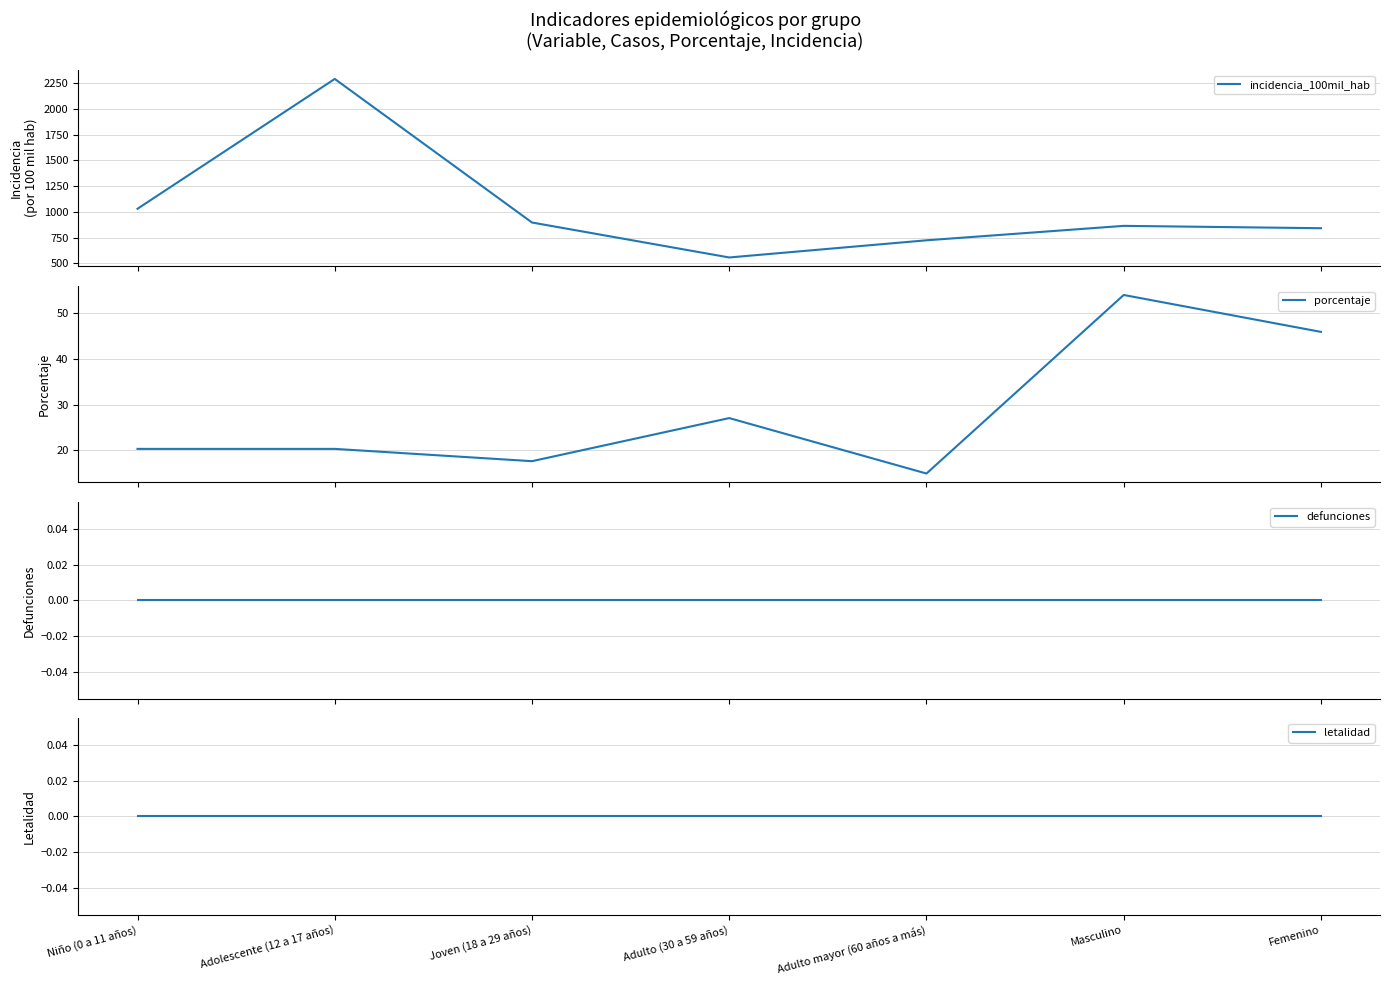

What is the minimum value for incidencia_100mil_hab?

556.5